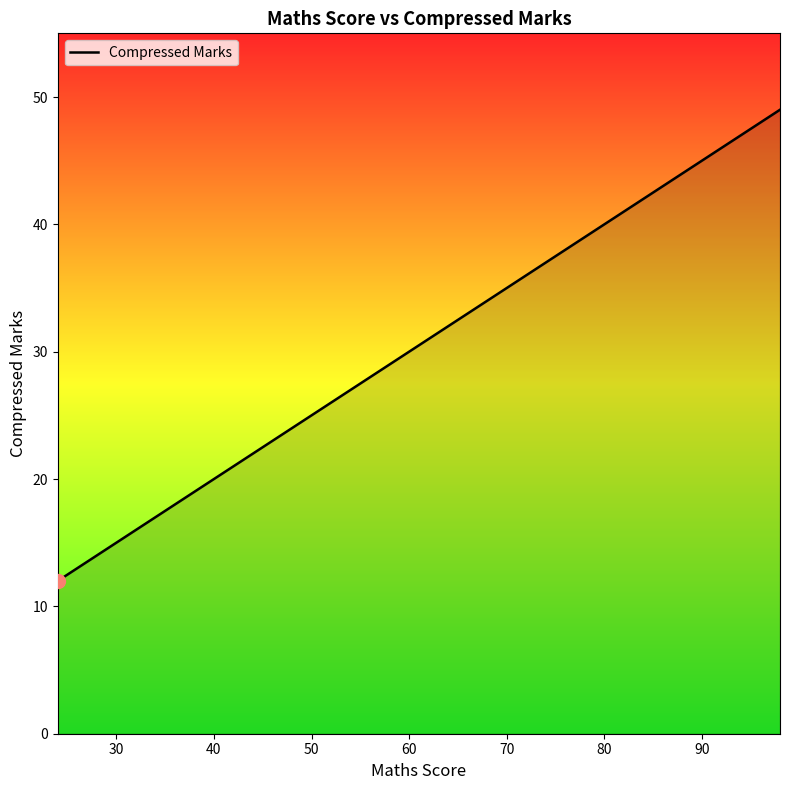

Does the chart display data point markers on the line(s)?

No